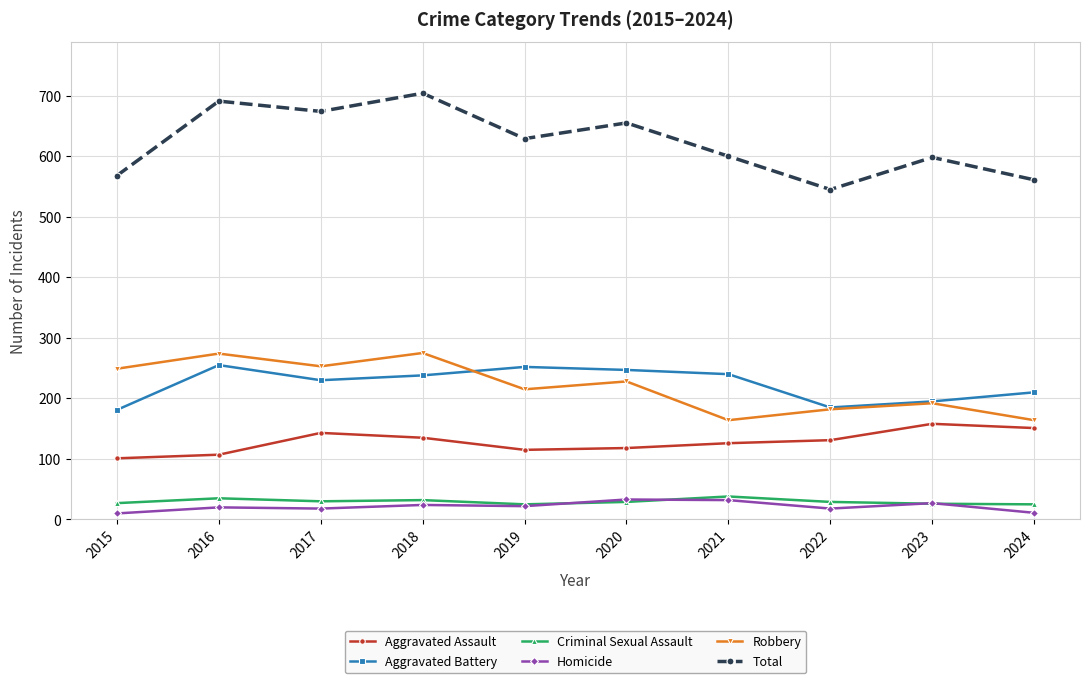

Rank the series at 2015 from lowest to highest value.

Homicide, Criminal Sexual Assault, Aggravated Assault, Aggravated Battery, Robbery, Total